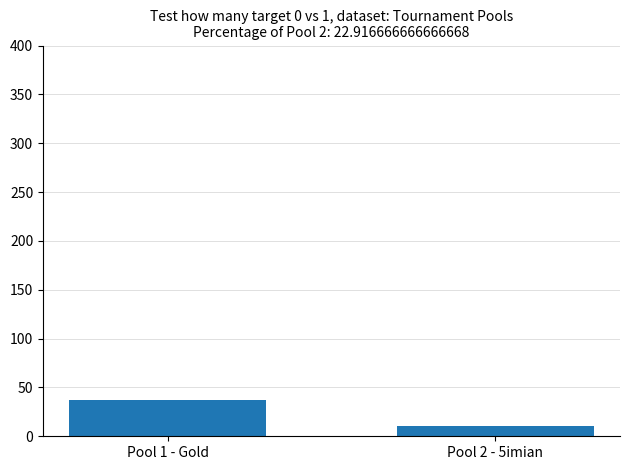

Between Pool 1 - Gold and Pool 2 - 5imian, which is larger?

Pool 1 - Gold